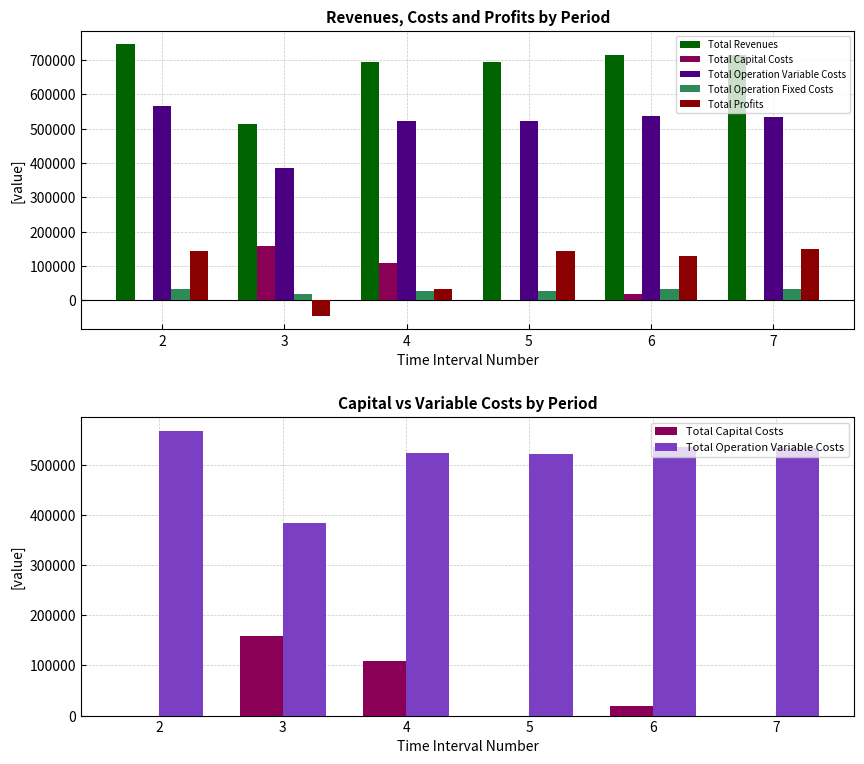

What is the value of the Total Profits bar at the 3rd from the left?

32609.2